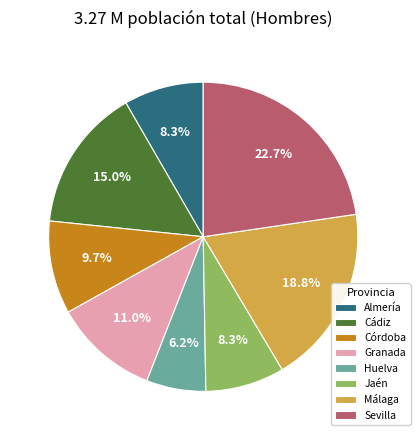

To the nearest percent, what is the average slice percentage?

12%